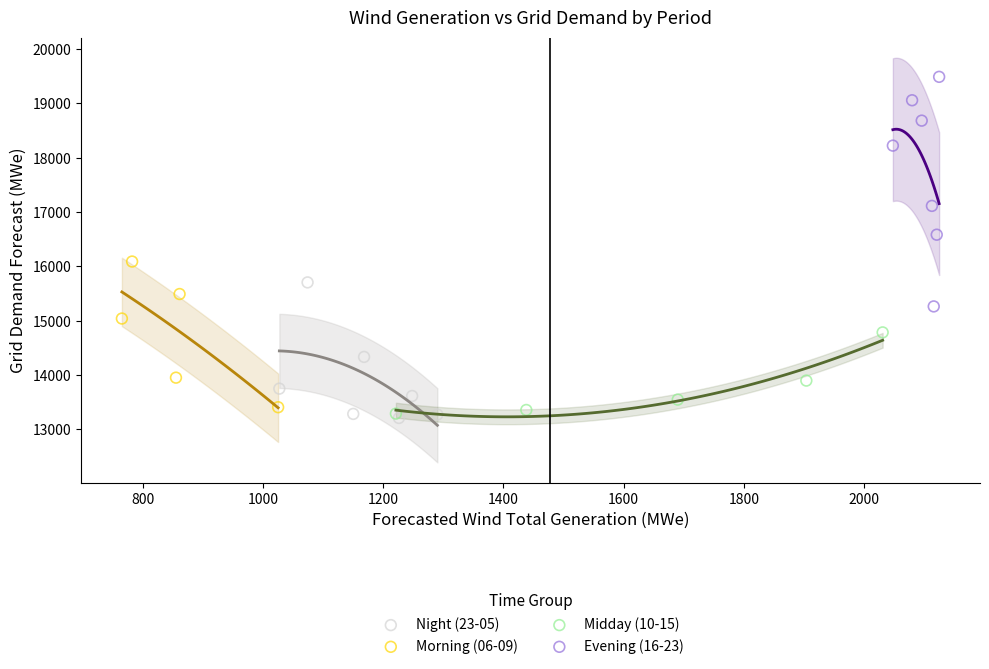

Which series reaches the maximum Y coordinate?

Evening (16-23)